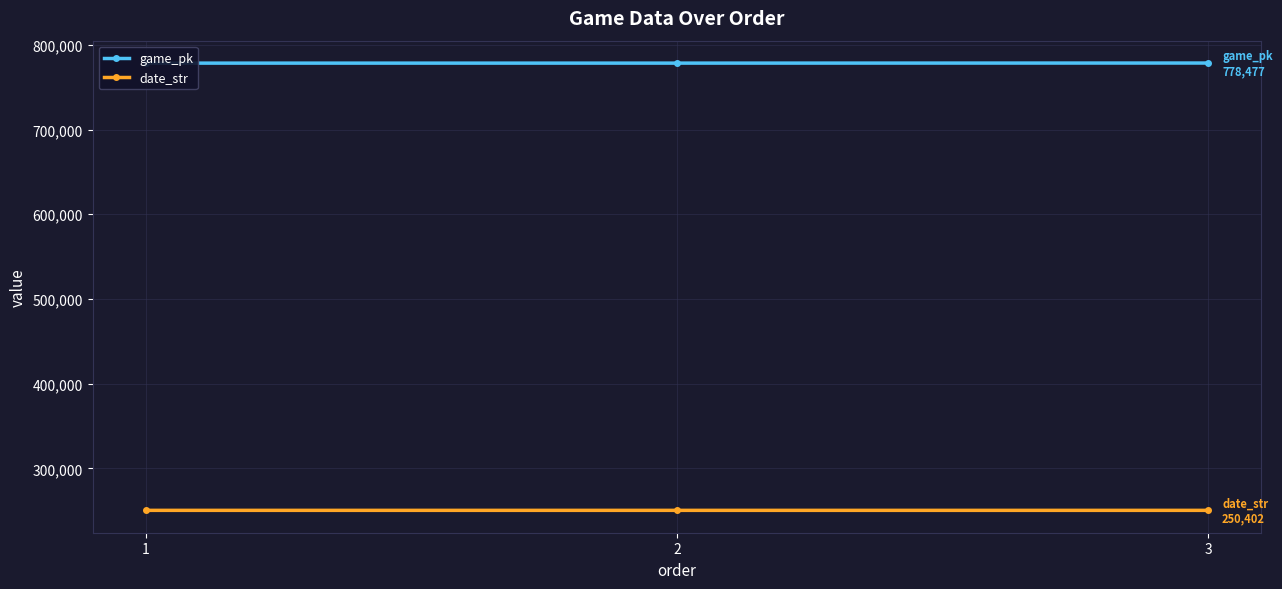

What is the value of the game_pk point at the 3rd from the left?

778477